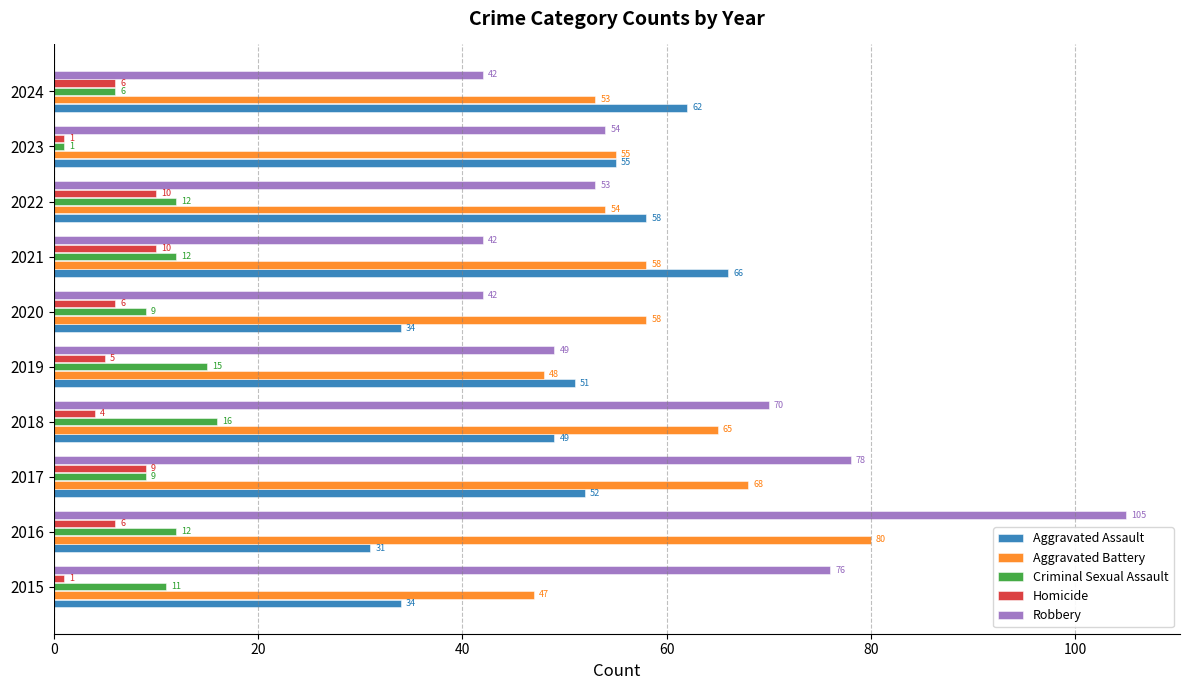

What is the spread (max minus min) of values at 2020?

52